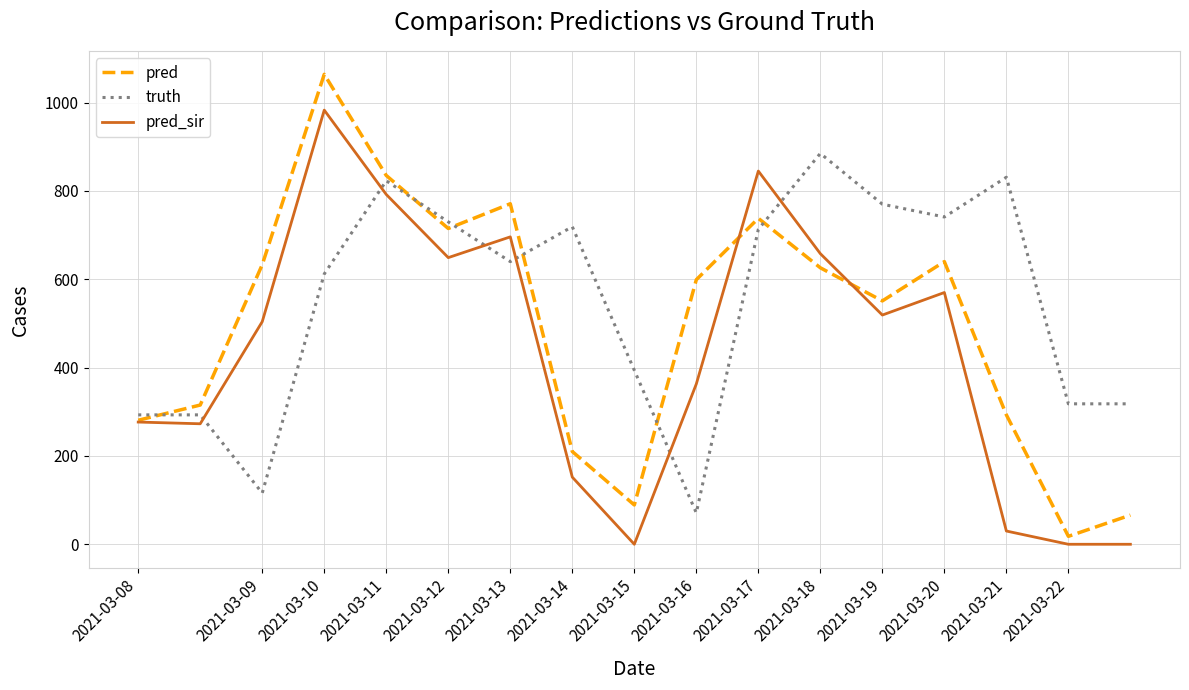

List the series in order of their overall mean, lowest first.

pred_sir, pred, truth